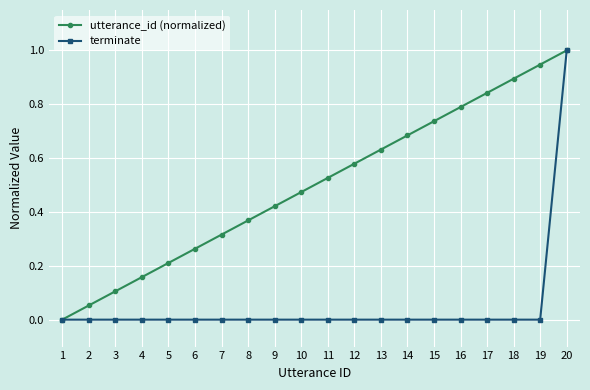

True or false: terminate has a value of 0.0 at 6.

True